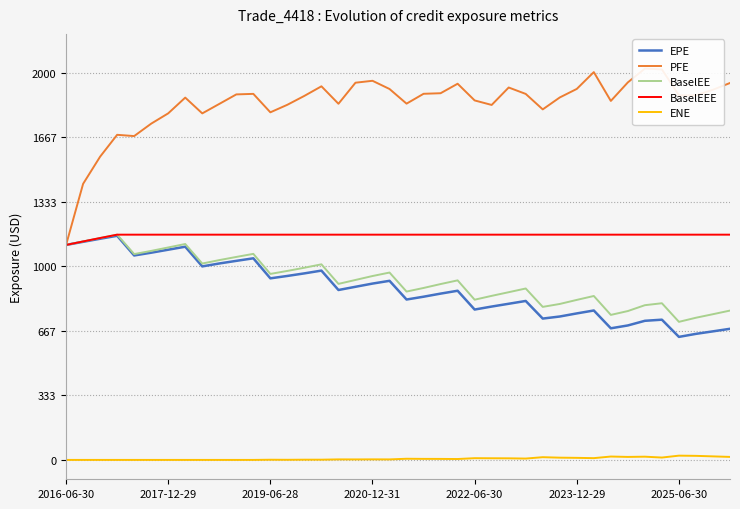

True or false: EPE and ENE intersect in this chart.

False